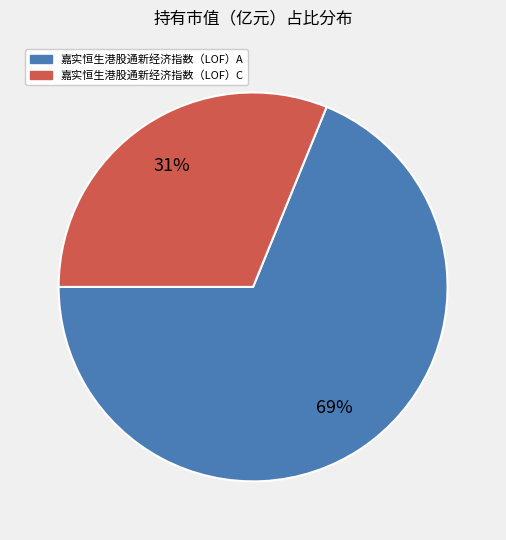

Combined, do 嘉实恒生港股通新经济指数（LOF）C and 嘉实恒生港股通新经济指数（LOF）A account for over 50%?

Yes